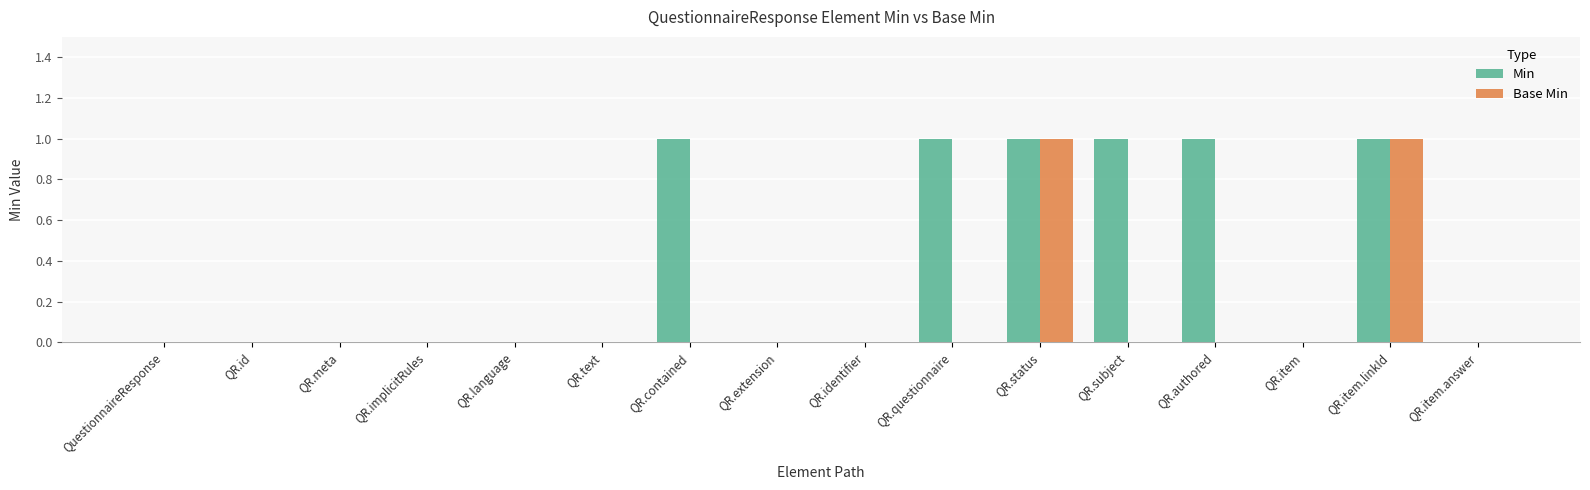

What is the spread (max minus min) of values at QR.contained?

1